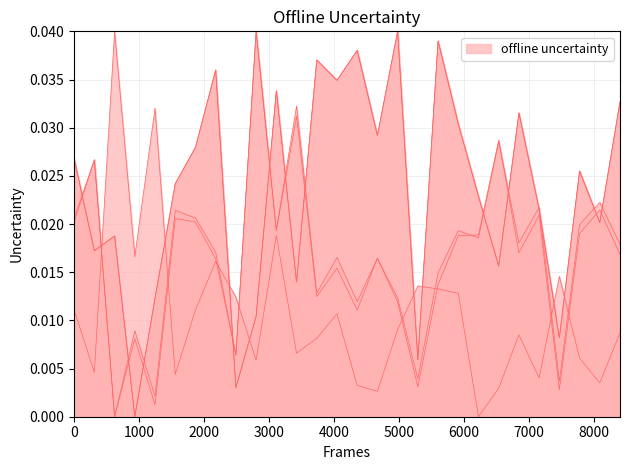

True or false: v_con_corteza and esbeltez cross at least once.

True